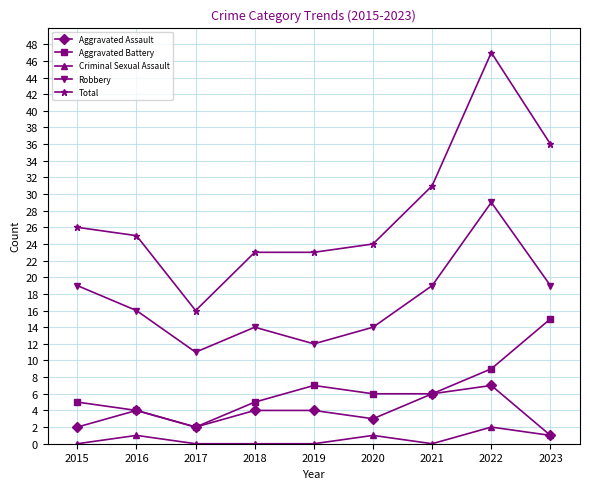

Which series changed the most between 2019 and 2020?

Robbery